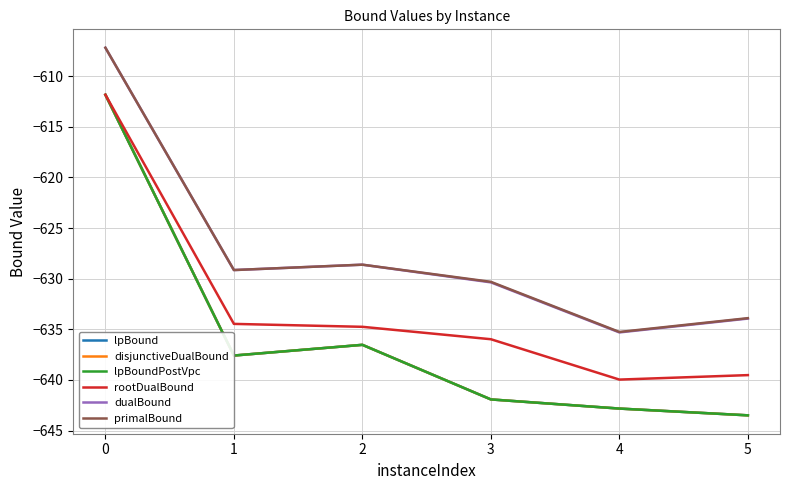

The value of primalBound at 5 is -387.2. True or false?

False